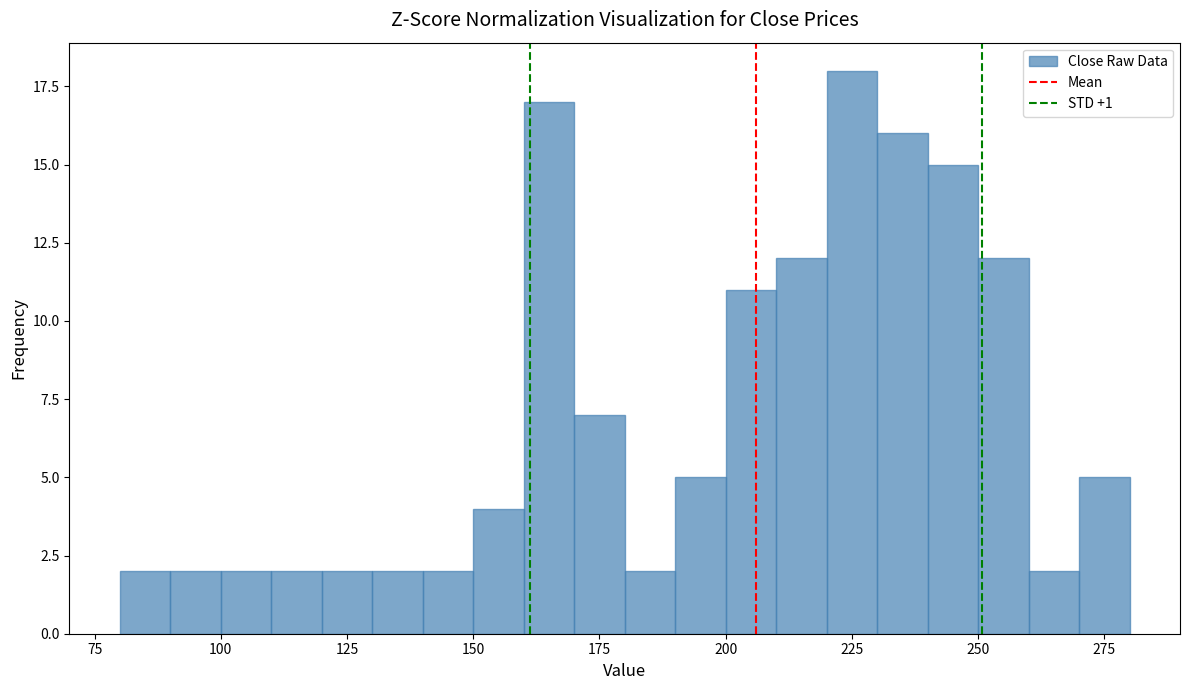

Around what value on the x-axis is the tallest bar? Give the approximate position of its centre, as read against the axis.

225